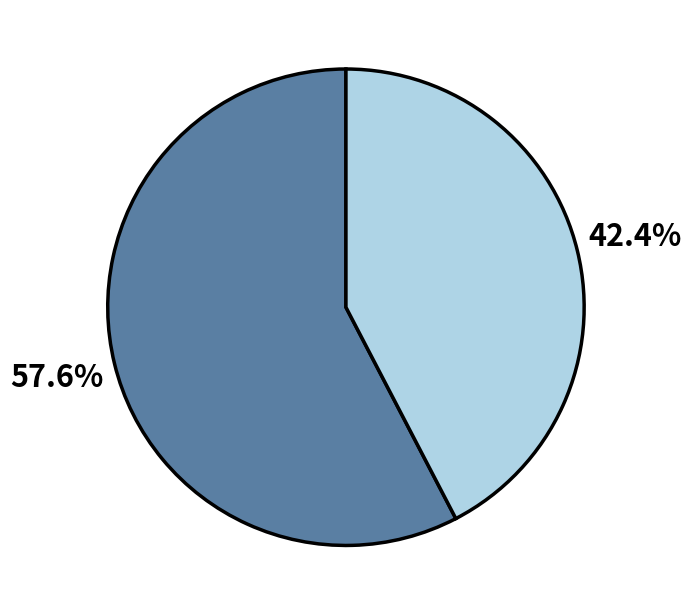

Is there any slice that represents more than half of the pie?

Yes